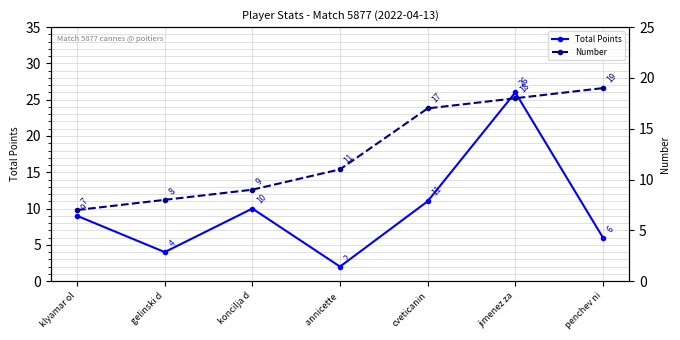

List the labels in order of Total Points value, smallest first.

annicette , gelinski d, penchev ni, klyamar ol, koncilja d, cveticanin, jimenez za